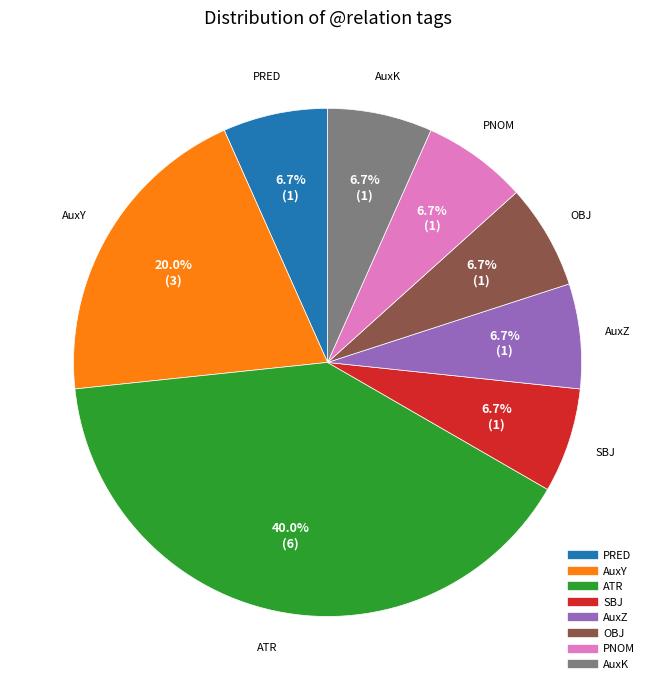

How many slices are in this pie chart?

8